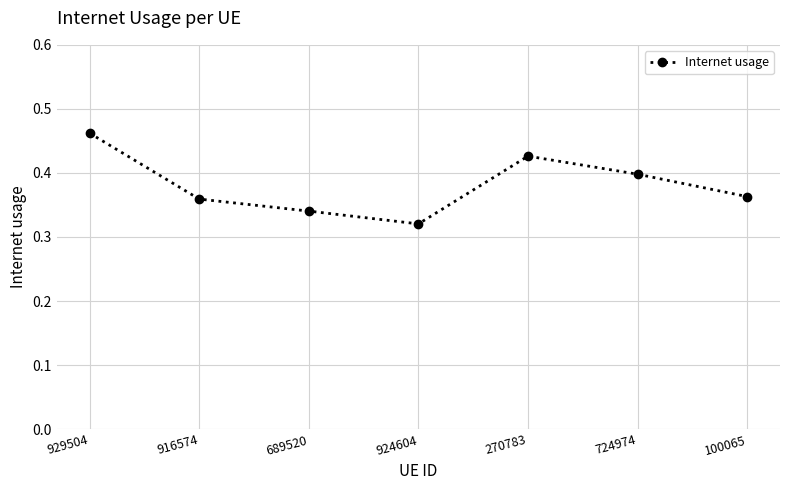

What position from the left is 689520?

3